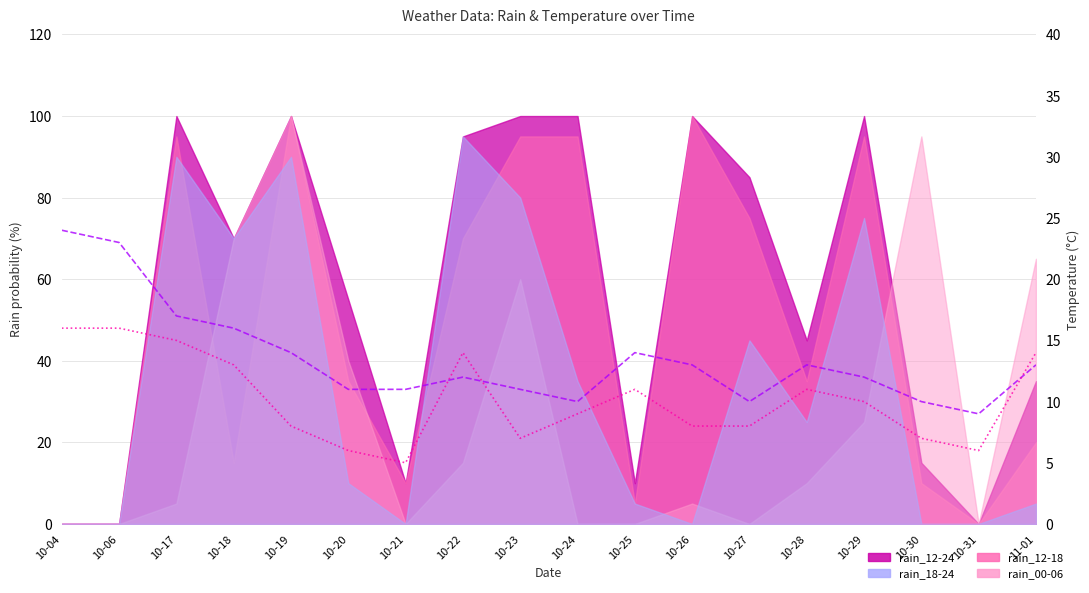

What is the highest value of the temp_18 series?

24